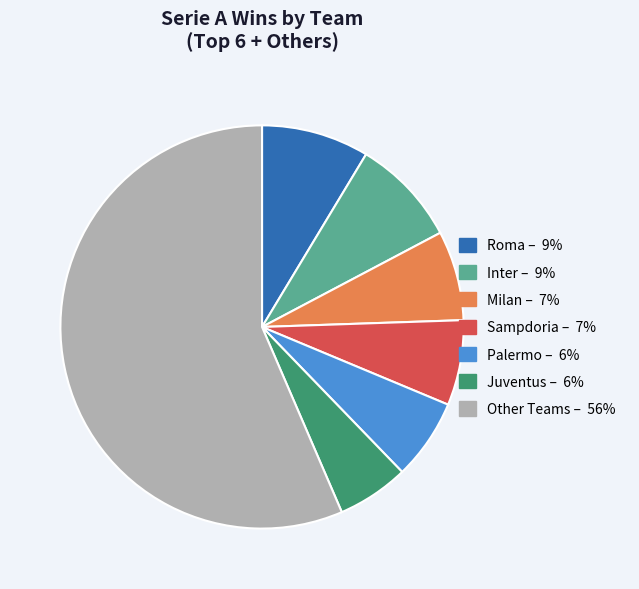

Is there a majority slice in this chart?

Yes